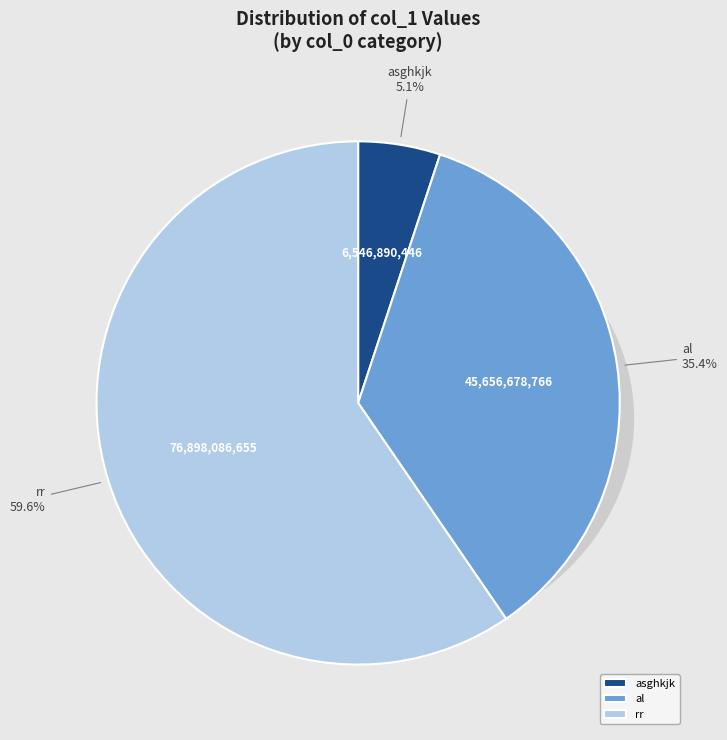

Between asghkjk and al, which is larger?

al